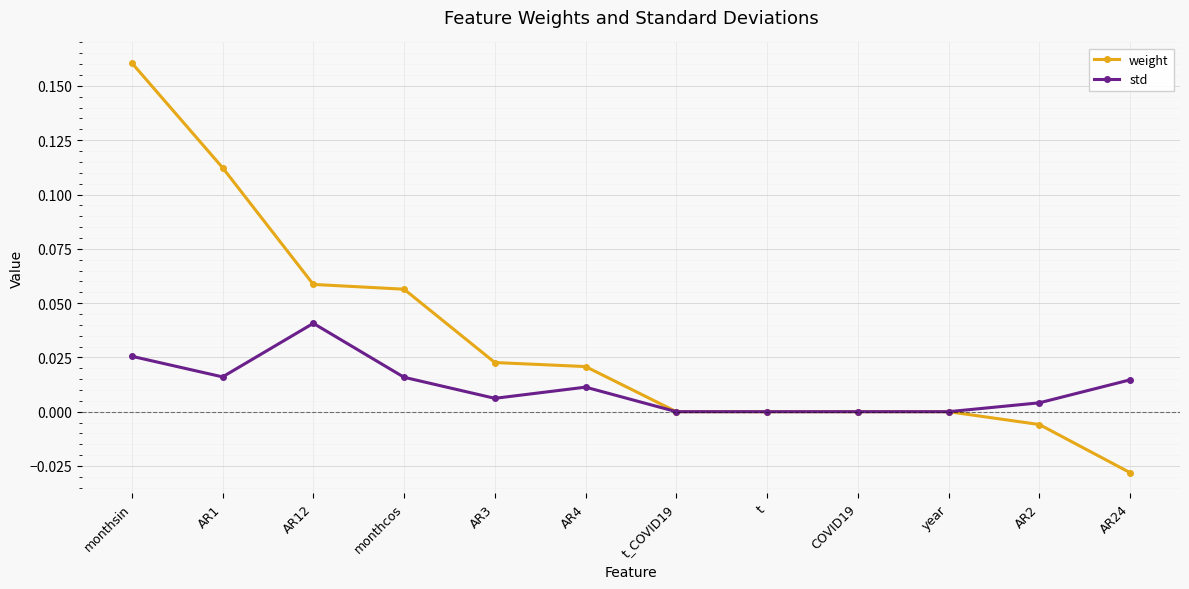

How many distinct data groups are displayed?

2